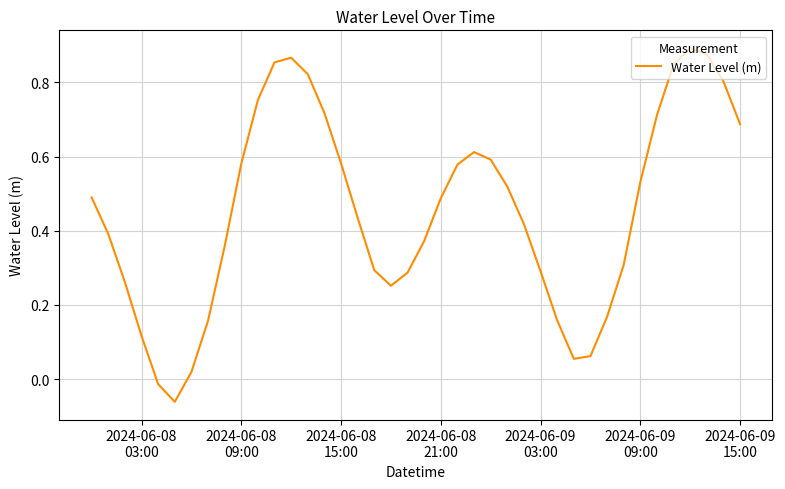

What is the difference between the maximum and minimum values?

1.0